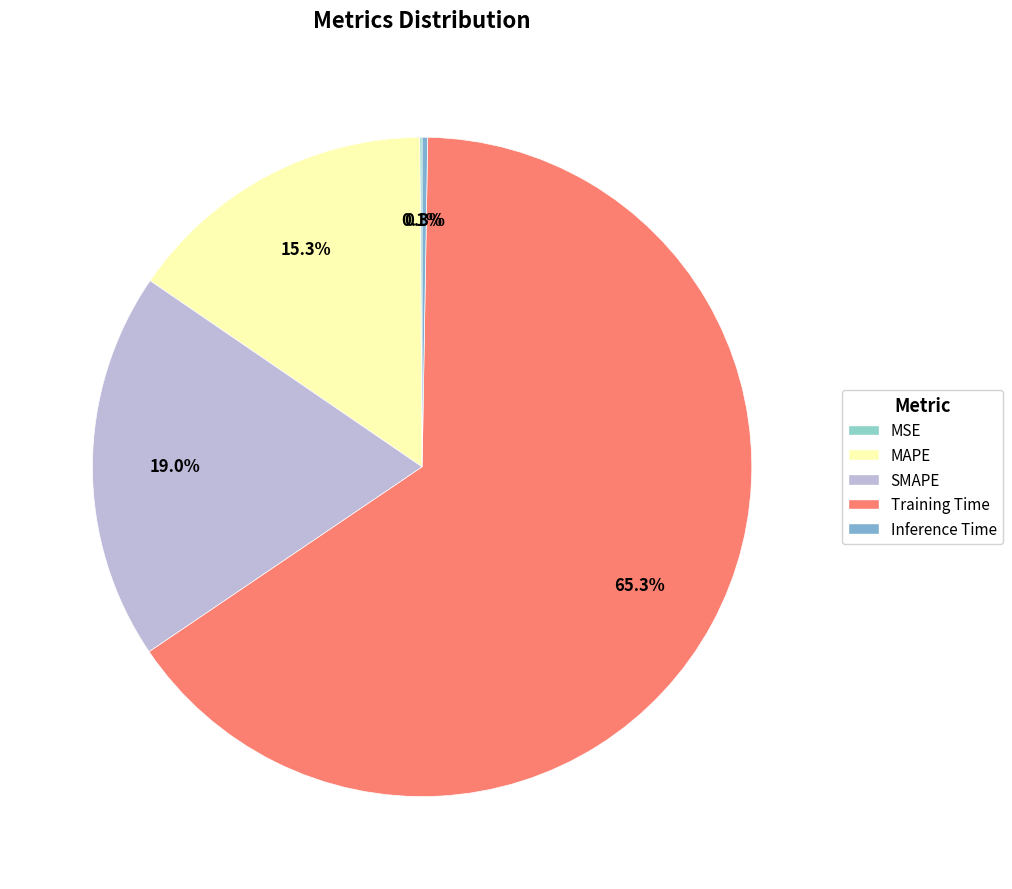

What is the smallest slice in the pie chart?

MSE